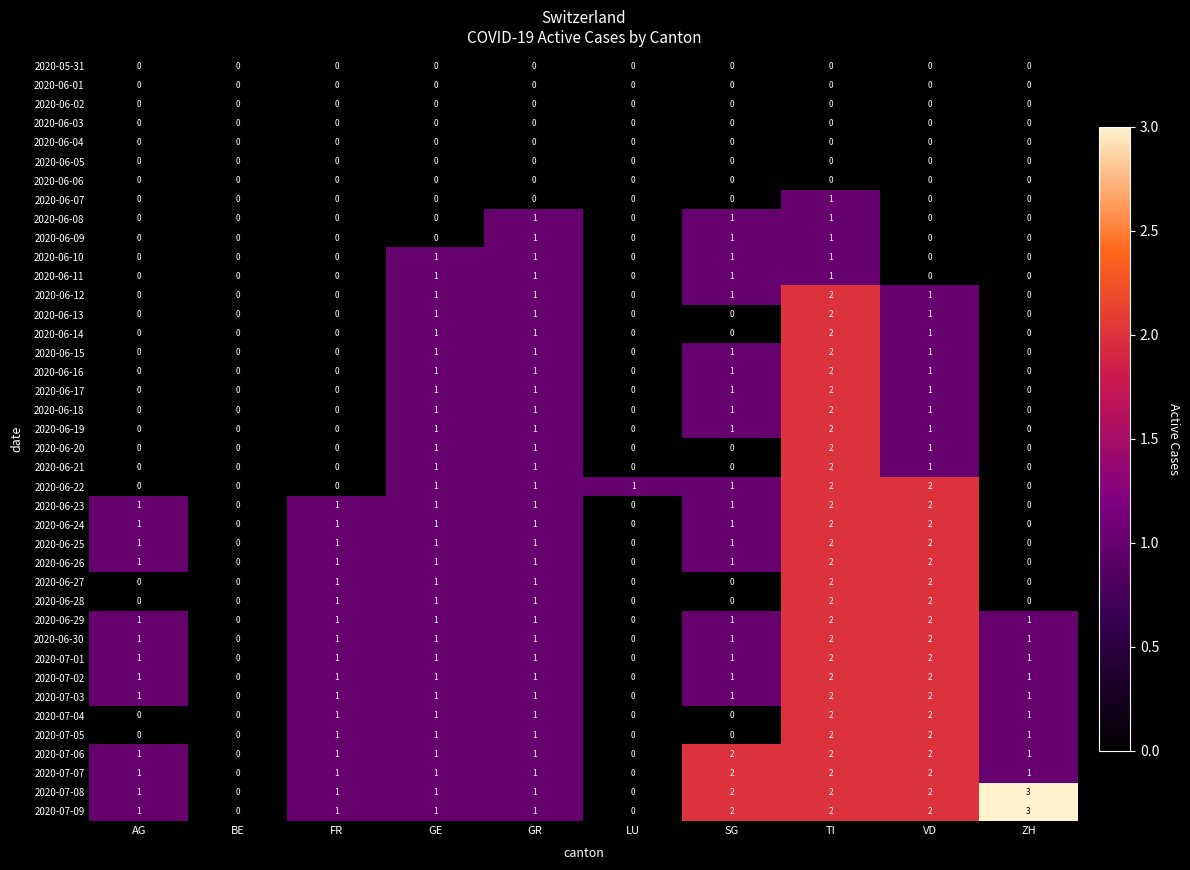

Count the 2020-06-20 values in the range 0 to 1.

9